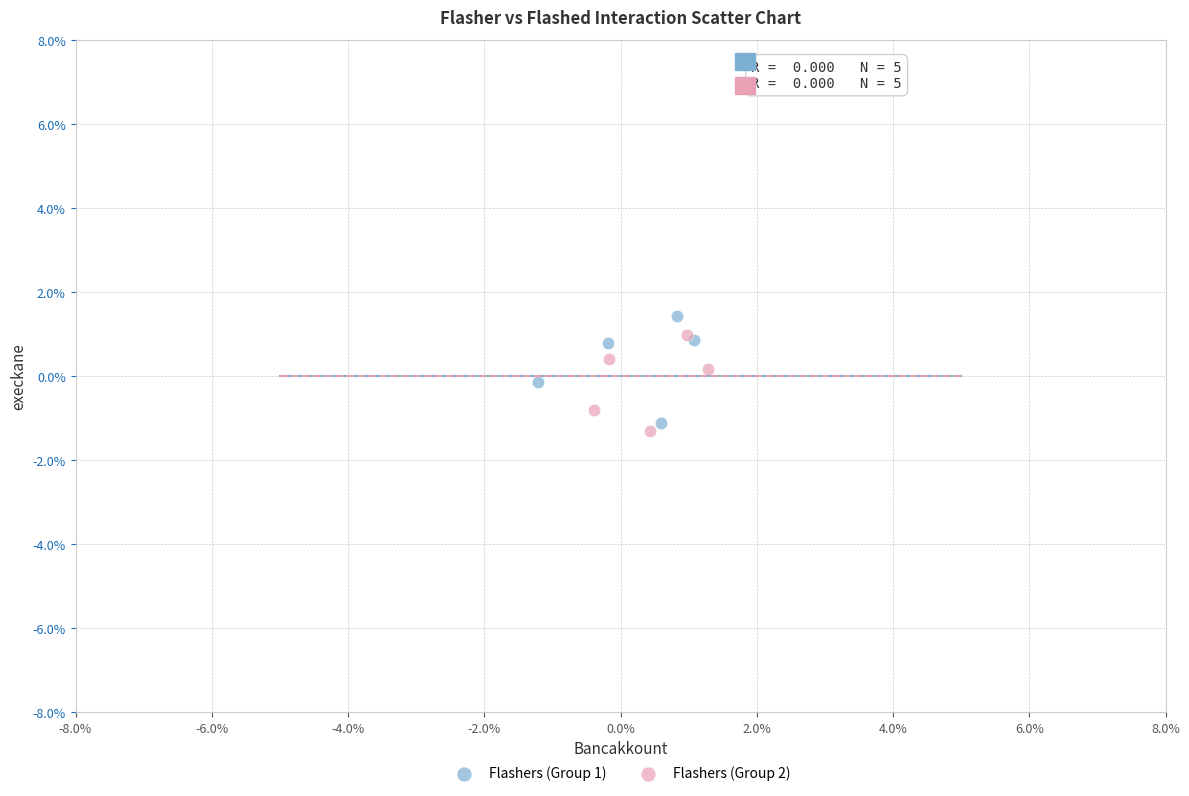

Which series contains the highest Y value?

Flashers (Group 1)